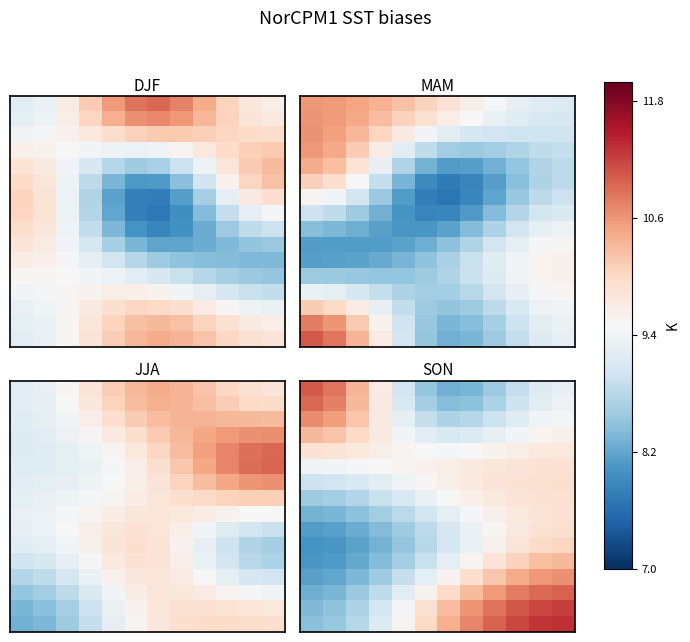

At how many categories does at least one series exceed 8?

12